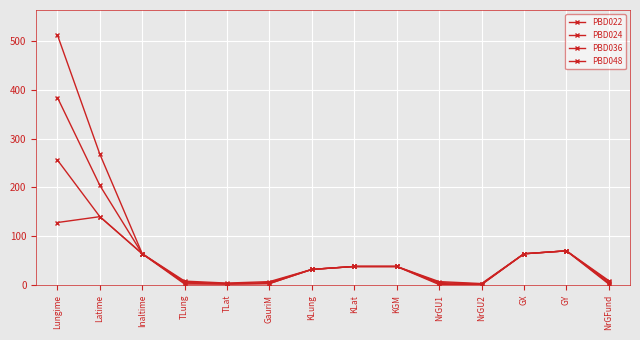

True or false: PBD024 has a value of 43 at KLung.

False